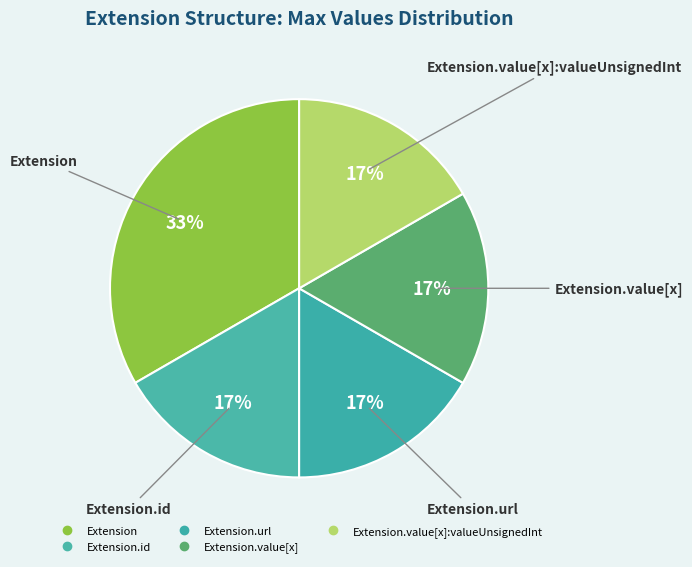

How many slices are in this pie chart?

5